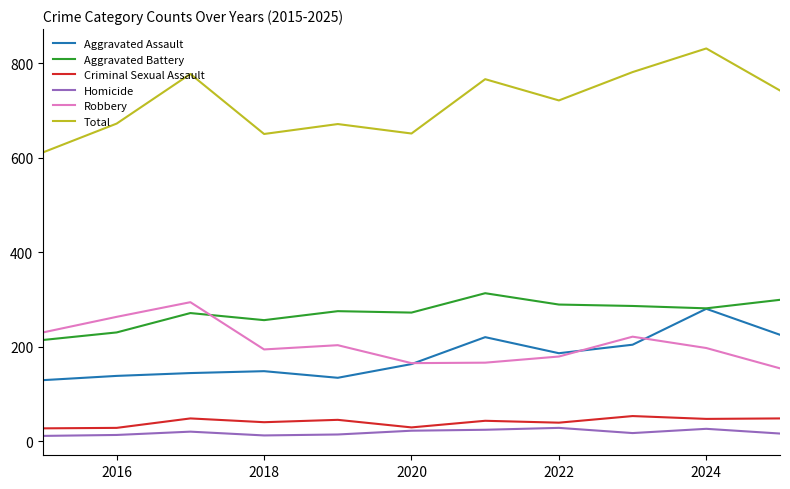

True or false: Total and Aggravated Assault cross at least once.

False